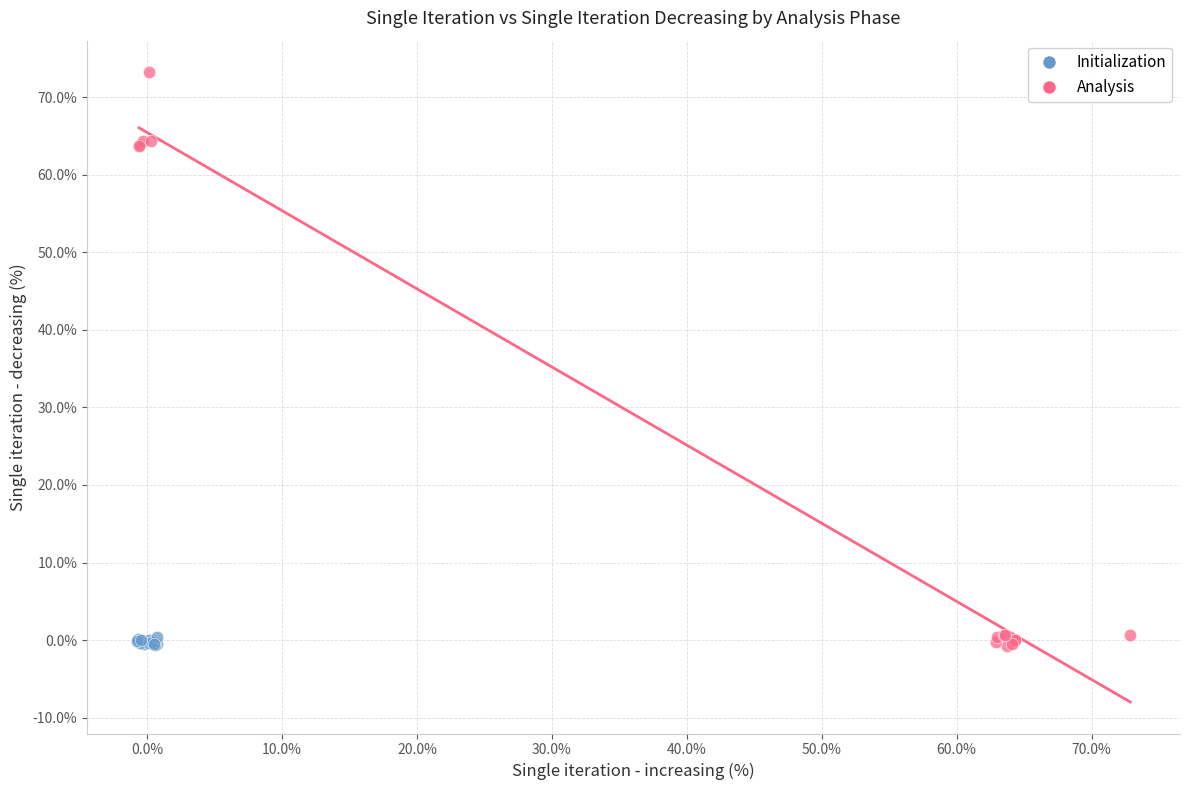

What are all the series names shown in the legend?

Initialization, Analysis